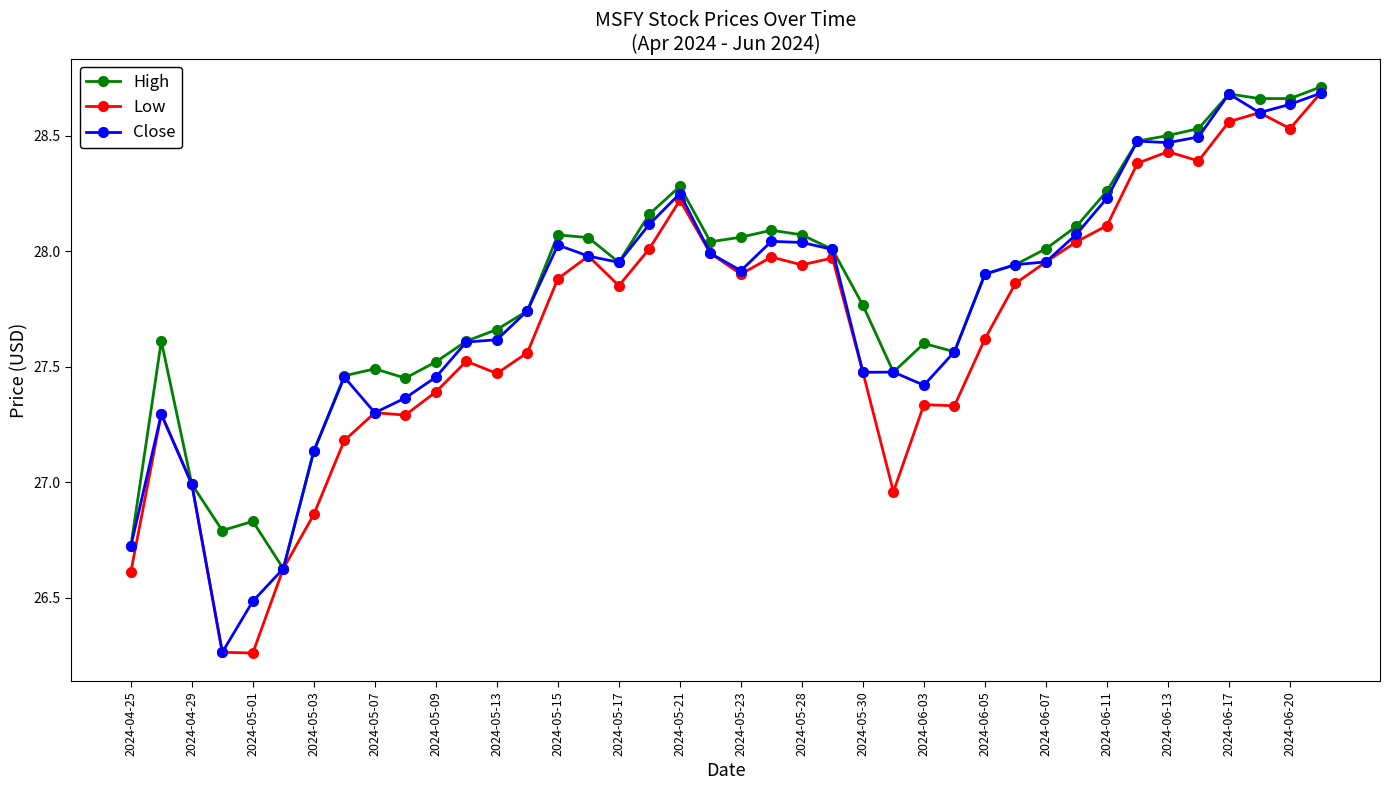

True or false: High has more than 0 interior local peaks.

True